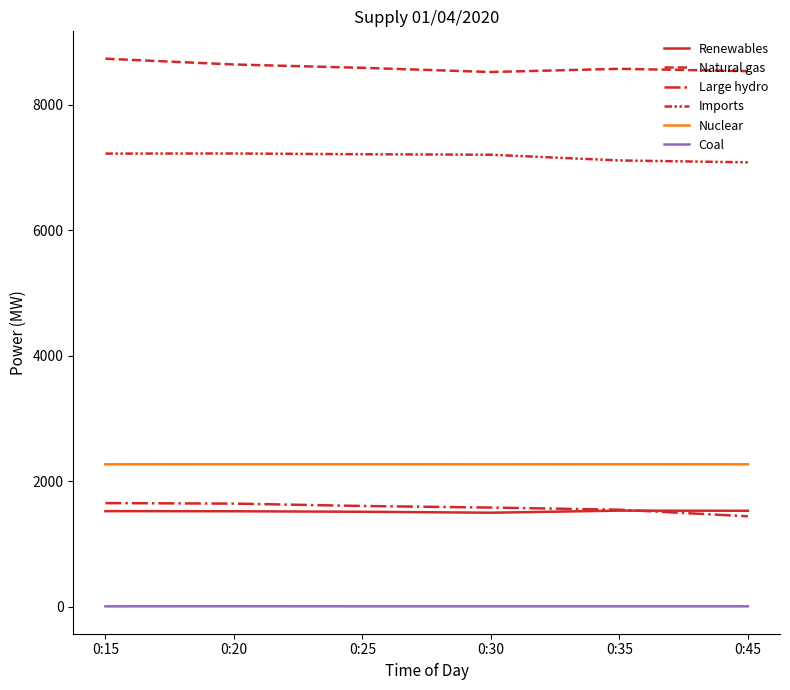

Which category has the lowest value across all series?

0:15